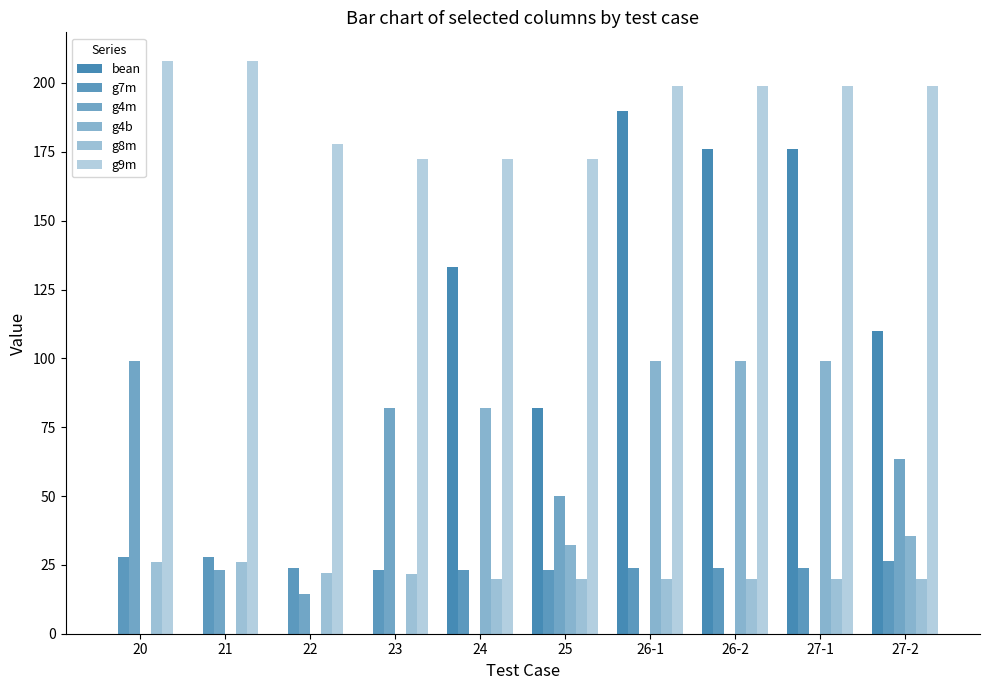

Are the bars grouped side by side (vs. stacked)?

Yes